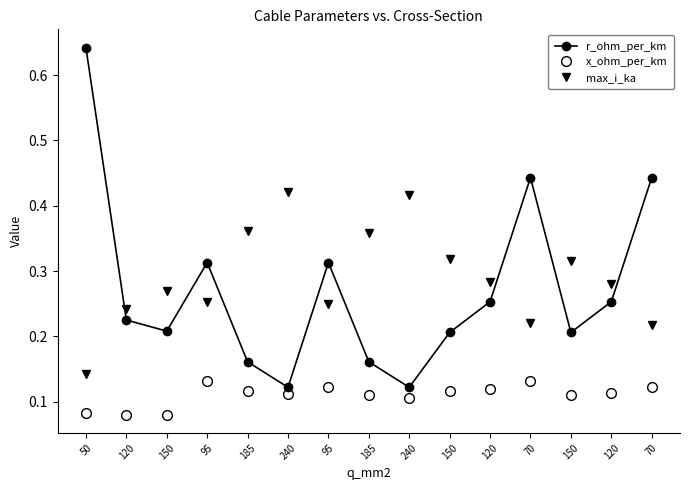

What is the difference between the maximum and minimum values in the r_ohm_per_km series?

0.5